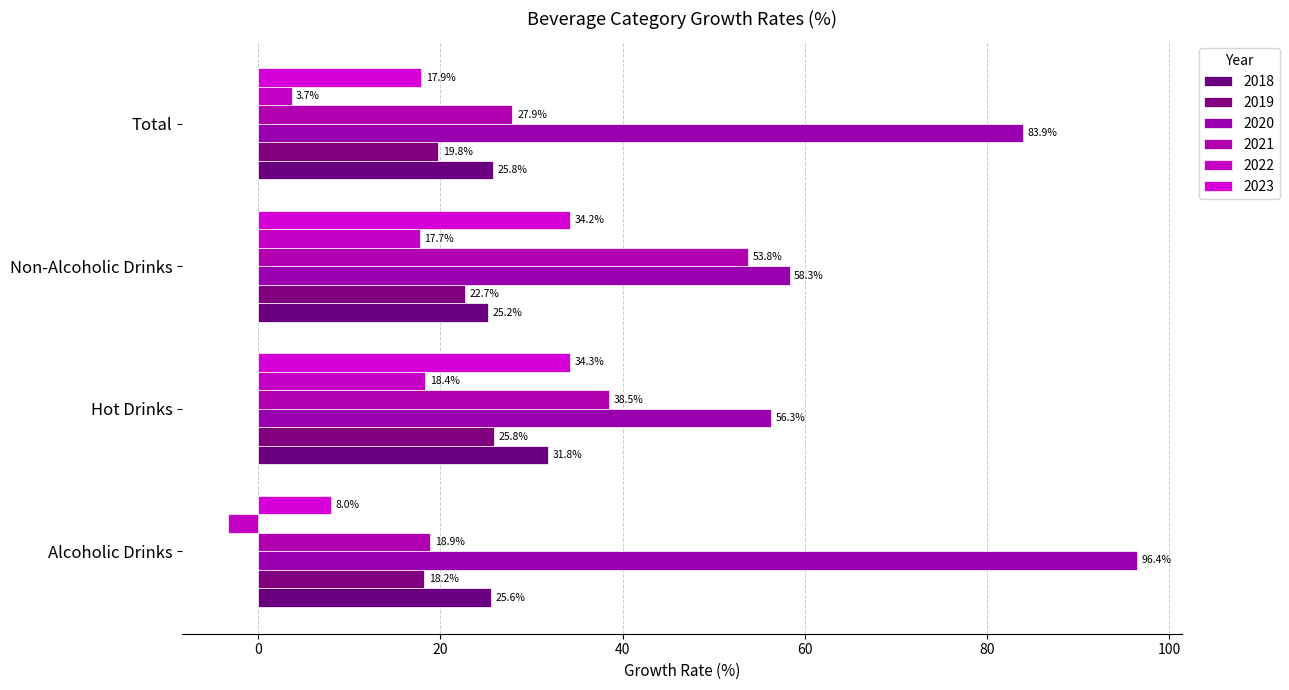

What is the average value of the 2018 series?

27.1